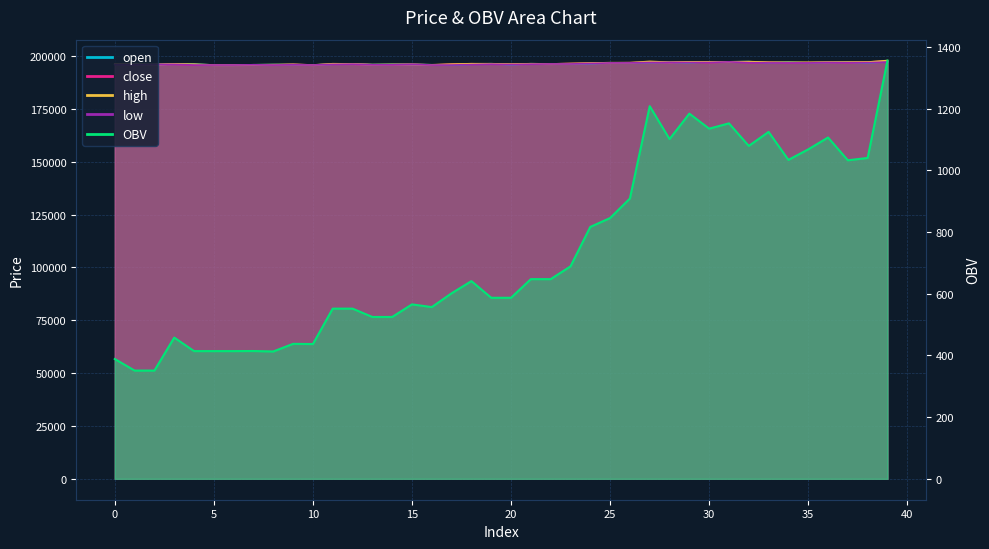

Reading left to right, list all the values displayed in this chart.

open: 0=196200.0	1=196100.0	2=196000.0	3=196300.0	4=196200.0	5=195800.0	6=195800.0	7=195900.0	8=196000.0	9=196000.0	10=195800.0	11=196200.0	12=196300.0	13=196000.0	14=196100.0	15=196100.0	16=195900.0	17=195800.0	18=196200.0	19=196400.0	20=196000.0	21=196400.0	22=196300.0	23=196300.0	24=196500.0	25=196800.0	26=196800.0	27=197000.0	28=197100.0	29=197000.0	30=197300.0	31=197300.0	32=197400.0	33=196900.0	34=197100.0	35=196800.0	36=197100.0	37=197100.0	38=196900.0	39=197300.0
close: 0=196200.0	1=196000.0	2=196000.0	3=196200.0	4=195800.0	5=195800.0	6=195800.0	7=195900.0	8=195800.0	9=196100.0	10=195800.0	11=196200.0	12=196200.0	13=195900.0	14=195900.0	15=196100.0	16=195800.0	17=196200.0	18=196400.0	19=196200.0	20=196200.0	21=196300.0	22=196300.0	23=196500.0	24=196700.0	25=196800.0	26=196900.0	27=197100.0	28=197000.0	29=197300.0	30=197000.0	31=197300.0	32=197000.0	33=197100.0	34=196800.0	35=196900.0	36=197100.0	37=196900.0	38=197200.0	39=197700.0
high: 0=196200.0	1=196200.0	2=196000.0	3=196300.0	4=196200.0	5=195800.0	6=195800.0	7=195900.0	8=196000.0	9=196100.0	10=195800.0	11=196400.0	12=196300.0	13=196000.0	14=196100.0	15=196100.0	16=195900.0	17=196200.0	18=196400.0	19=196400.0	20=196200.0	21=196400.0	22=196300.0	23=196500.0	24=196700.0	25=196900.0	26=196900.0	27=197500.0	28=197100.0	29=197300.0	30=197300.0	31=197300.0	32=197400.0	33=197100.0	34=197100.0	35=197100.0	36=197100.0	37=197200.0	38=197200.0	39=197900.0
low: 0=196000.0	1=196000.0	2=196000.0	3=196100.0	4=195800.0	5=195800.0	6=195800.0	7=195900.0	8=195800.0	9=195900.0	10=195800.0	11=196100.0	12=196200.0	13=195900.0	14=195900.0	15=196100.0	16=195800.0	17=195800.0	18=196000.0	19=196200.0	20=196000.0	21=196200.0	22=196300.0	23=196300.0	24=196500.0	25=196800.0	26=196800.0	27=197000.0	28=197000.0	29=197000.0	30=197000.0	31=197300.0	32=196900.0	33=196800.0	34=196800.0	35=196800.0	36=196900.0	37=196900.0	38=196900.0	39=197200.0
OBV: 0=388.6	1=351.1	2=351.1	3=458.0	4=414.2	5=414.2	6=414.2	7=414.5	8=413.0	9=437.8	10=437.1	11=552.0	12=552.0	13=525.0	14=525.0	15=565.7	16=557.0	17=601.8	18=641.2	19=587.2	20=587.2	21=647.6	22=647.6	23=689.0	24=817.0	25=845.8	26=909.1	27=1208.7	28=1101.8	29=1184.4	30=1135.6	31=1152.9	32=1079.7	33=1125.2	34=1034.3	35=1068.5	36=1107.1	37=1033.1	38=1040.7	39=1356.5